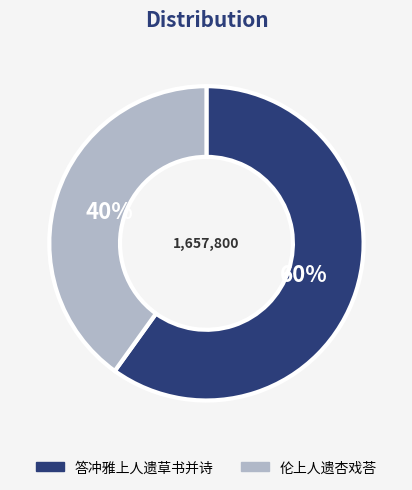

How many segments does this pie chart have?

2